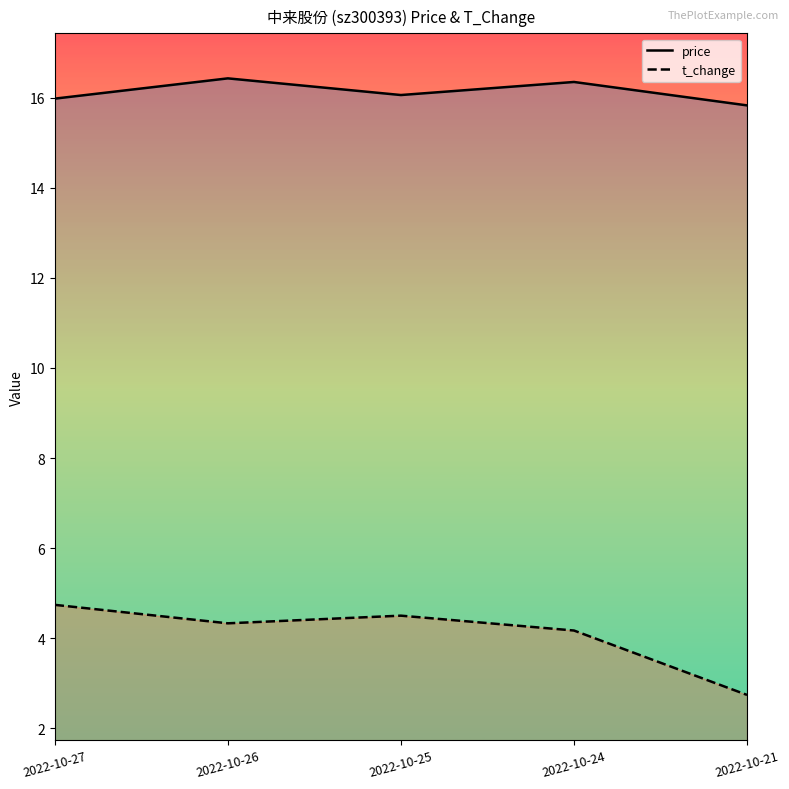

Read the price value at 2022-10-21.

15.8